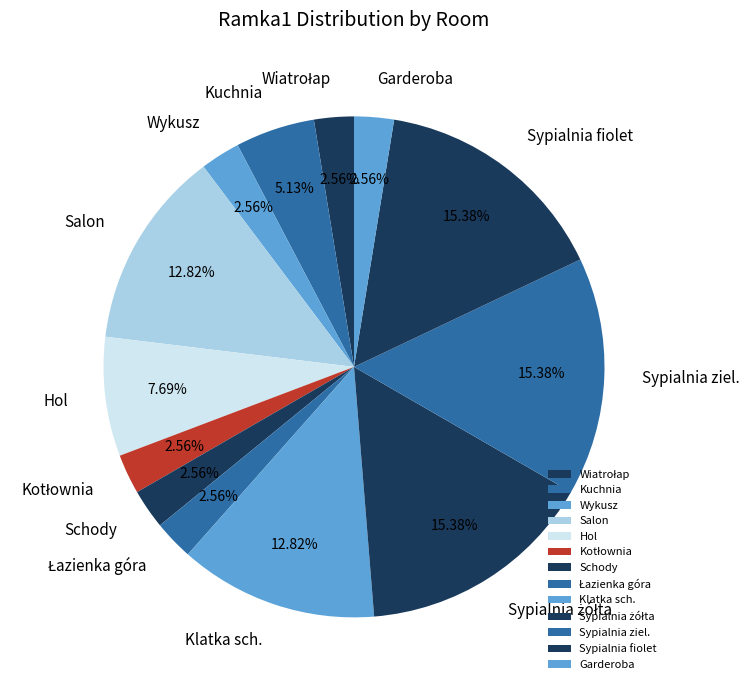

Do Kuchnia and Wykusz together represent more than half of the pie?

No